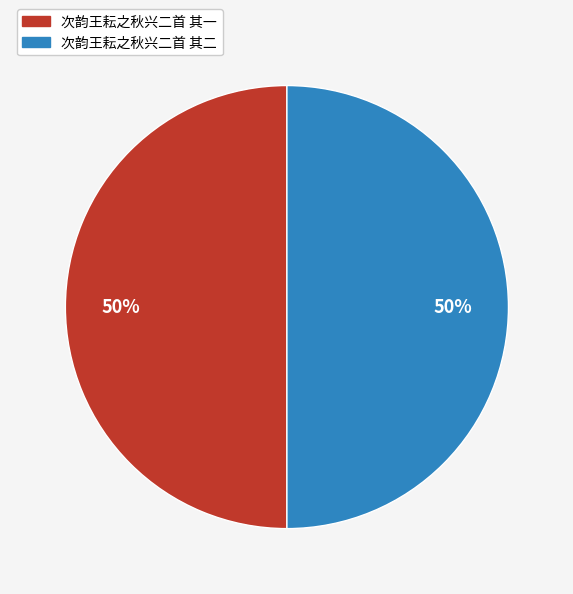

Is it true that 次韵王耘之秋兴二首 其二 is 59% of the pie?

False